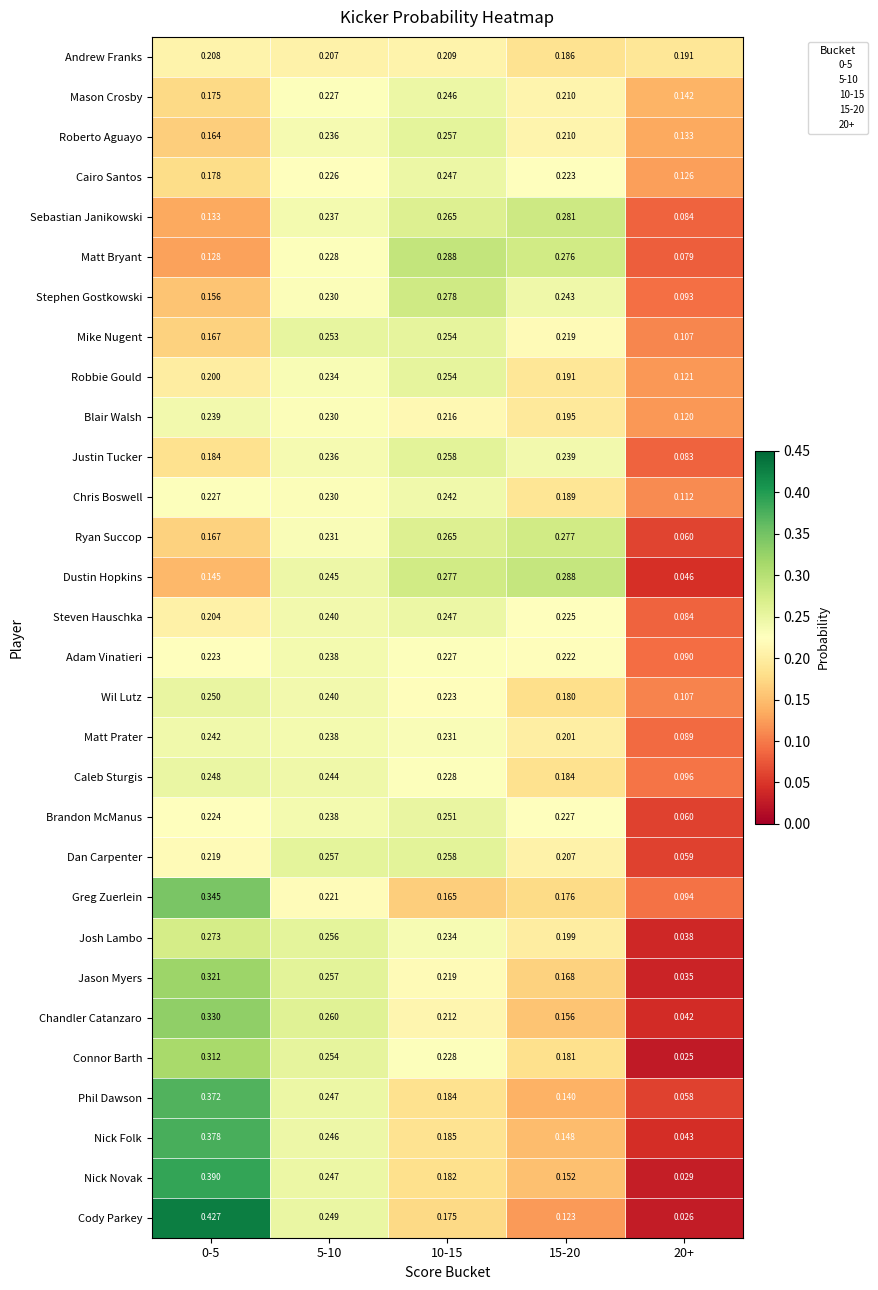

Which series changed the most between 15-20 and 20+?

Dustin Hopkins